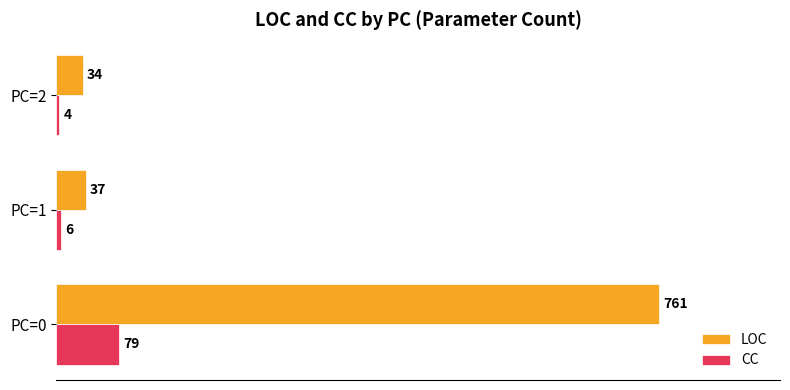

Which series has the largest total across all categories?

LOC